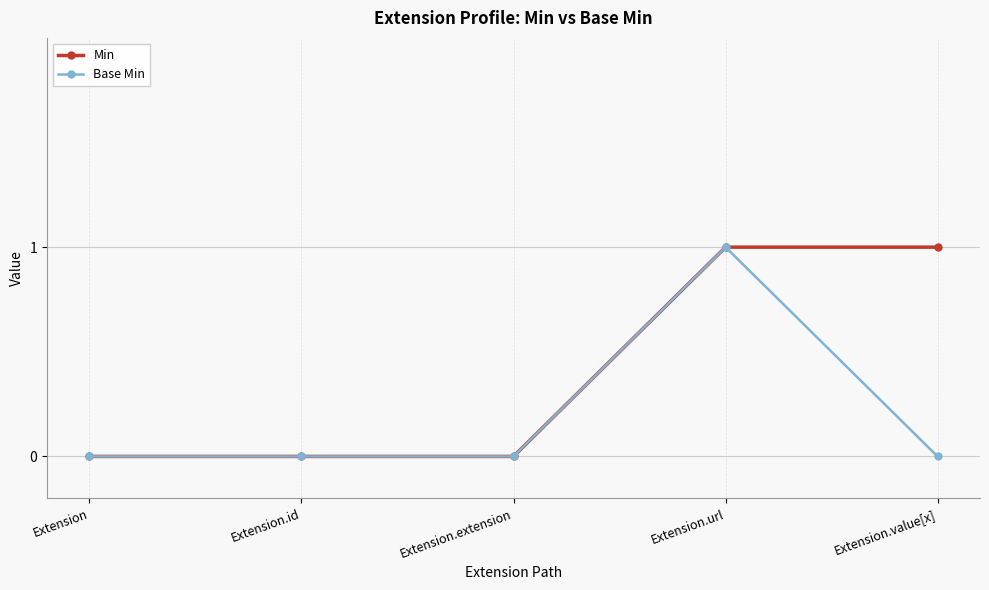

What is the sum of all Min values?

2